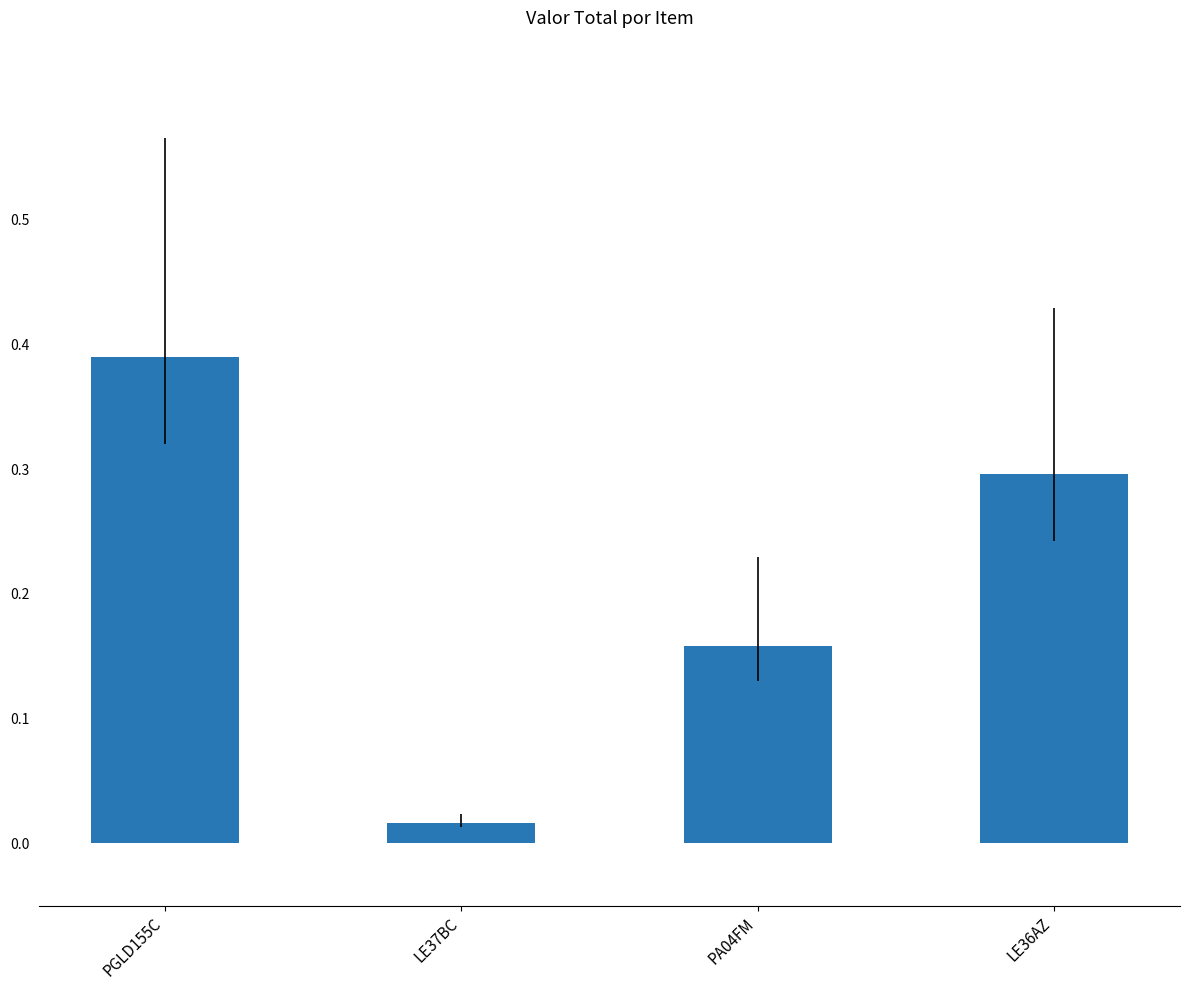

Rank the categories by value from lowest to highest.

LE37BC, PA04FM, LE36AZ, PGLD155C